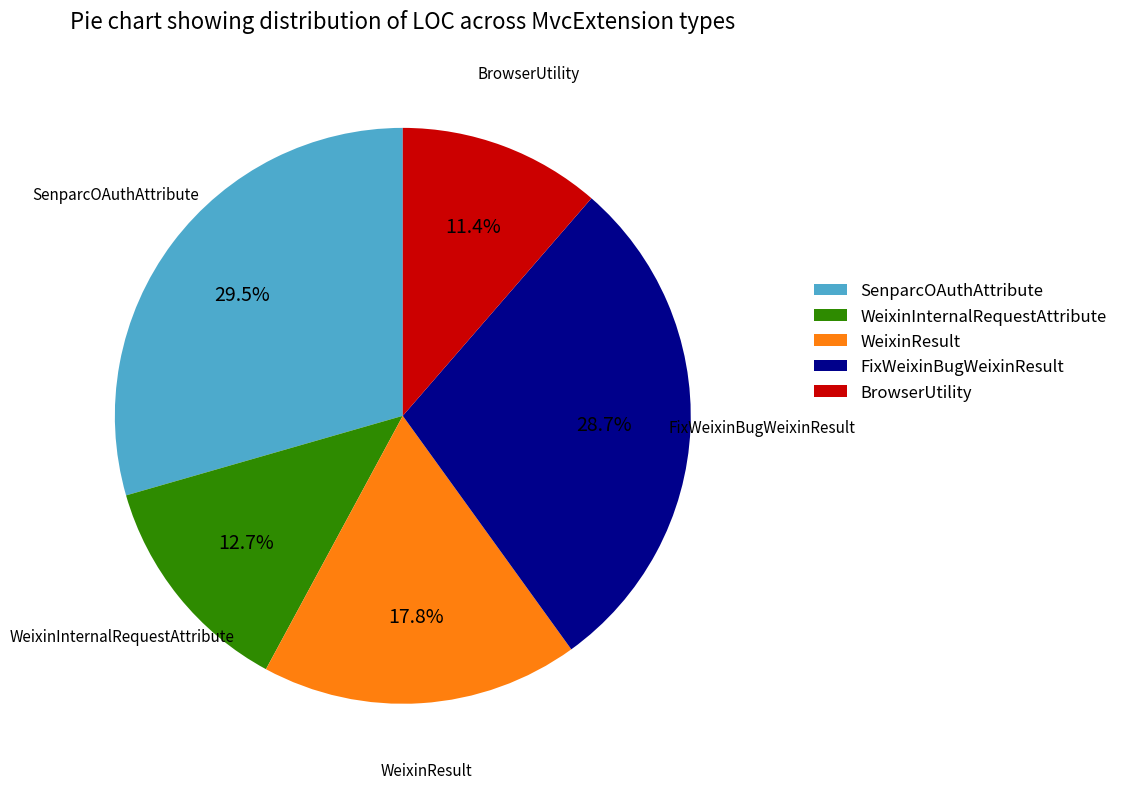

How many segments does this pie chart have?

5